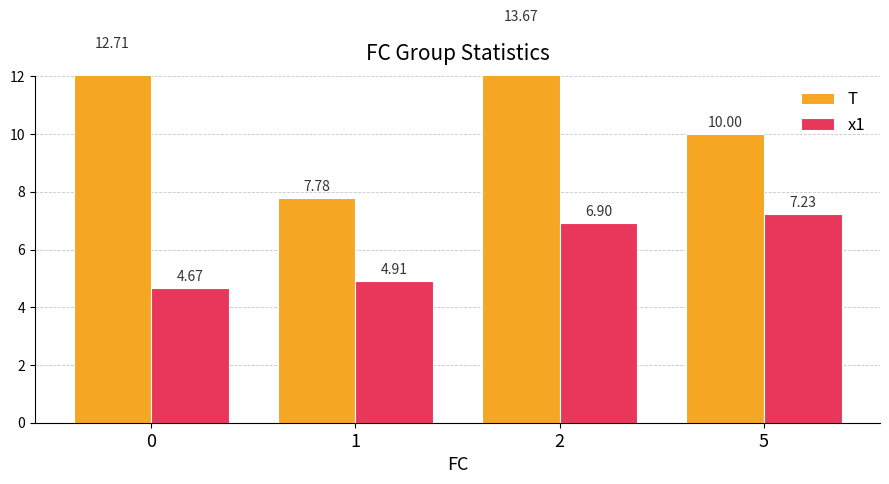

What is the sum of the x1 values at 1 and 5?

12.1